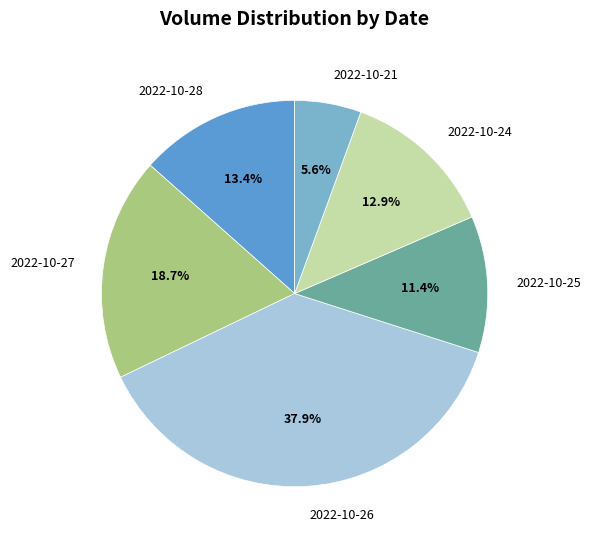

To the nearest percent, what portion does 2022-10-25 represent?

11%